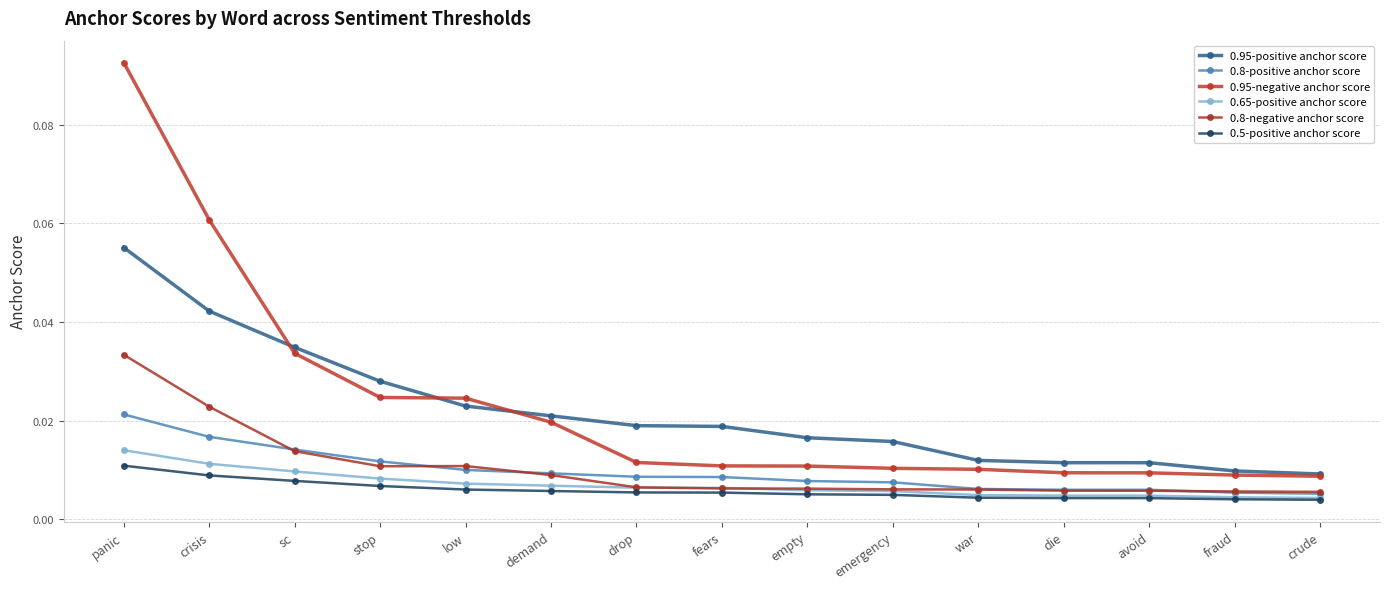

At which category is the sum across all series the highest?

panic